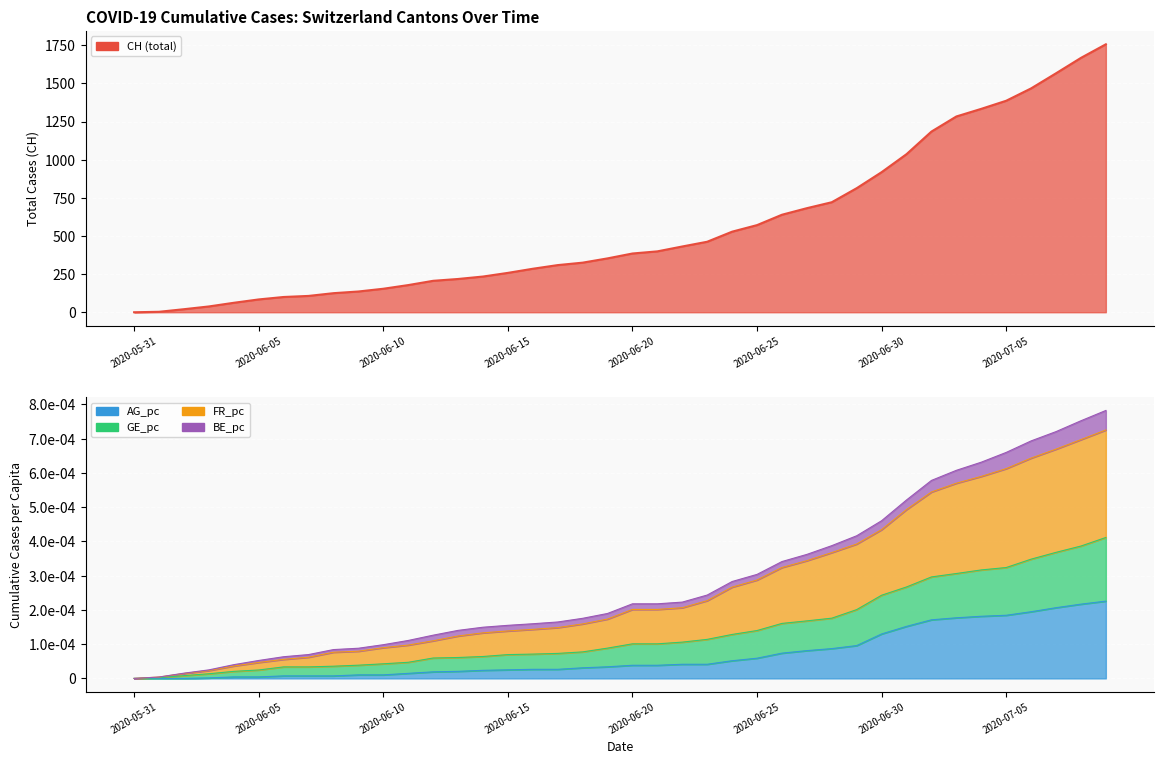

True or false: FR_pc has more than 2 points higher than both neighbors.

False